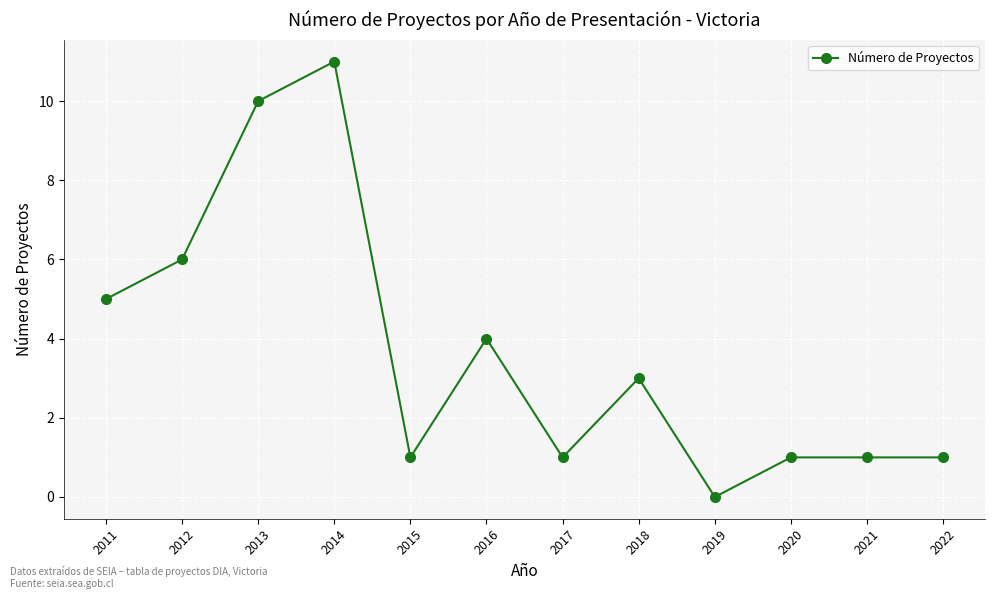

What is the sum of all values?

44